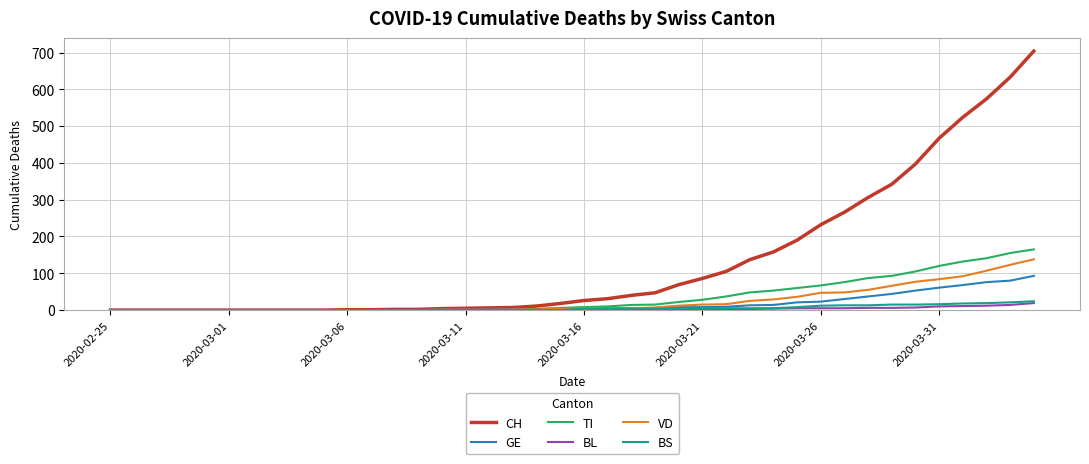

What is the greatest value displayed?

704